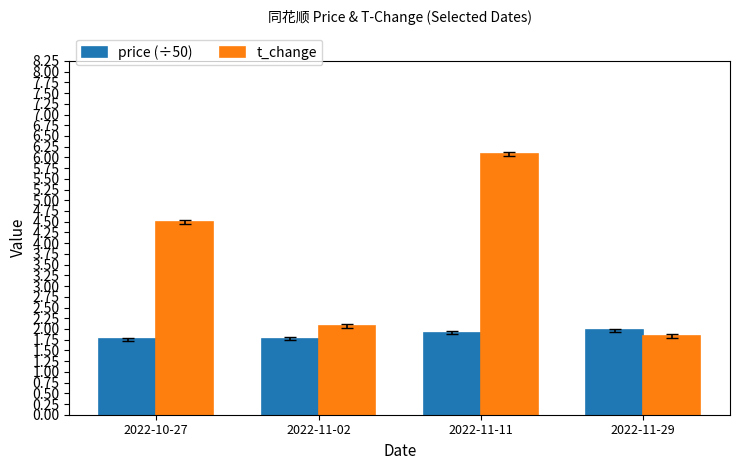

At which label does t_change reach its peak?

2022-11-11